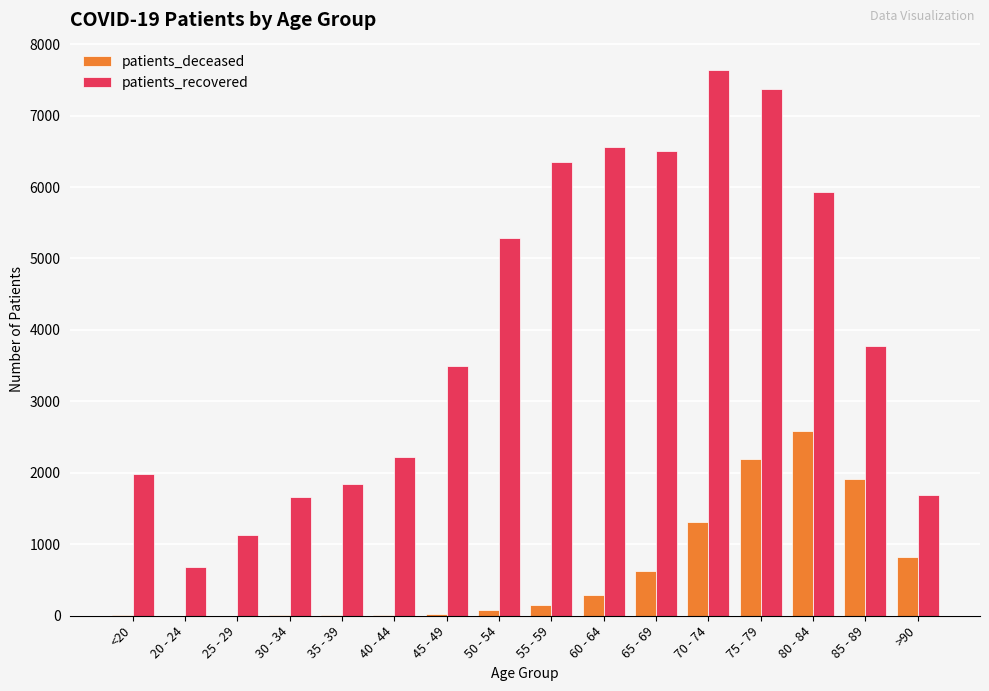

Is the value of patients_recovered at 55 - 59 greater than the value of patients_deceased at 45 - 49?

Yes